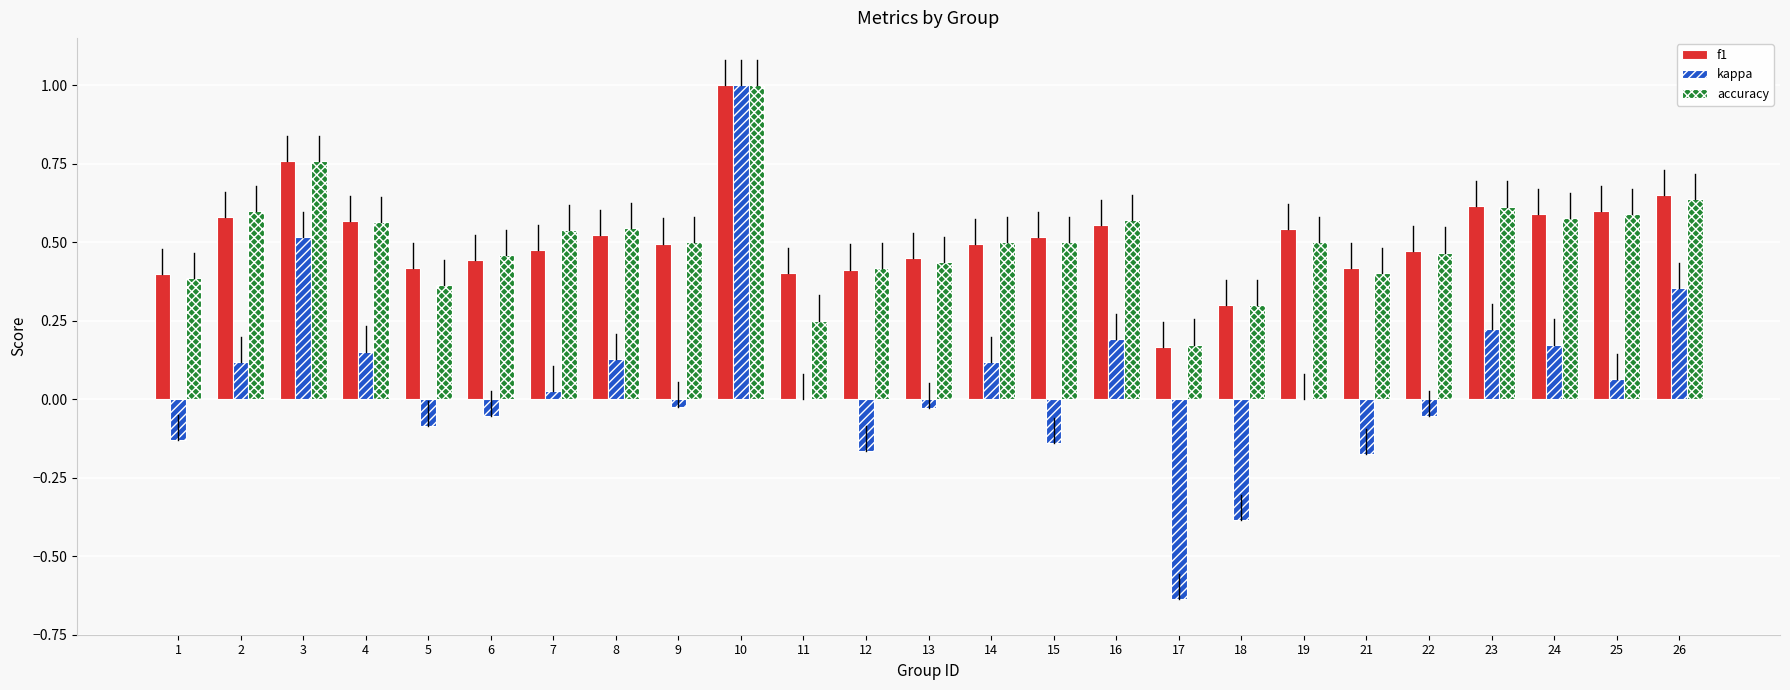

The value of accuracy at 16 is 0.6. True or false?

True